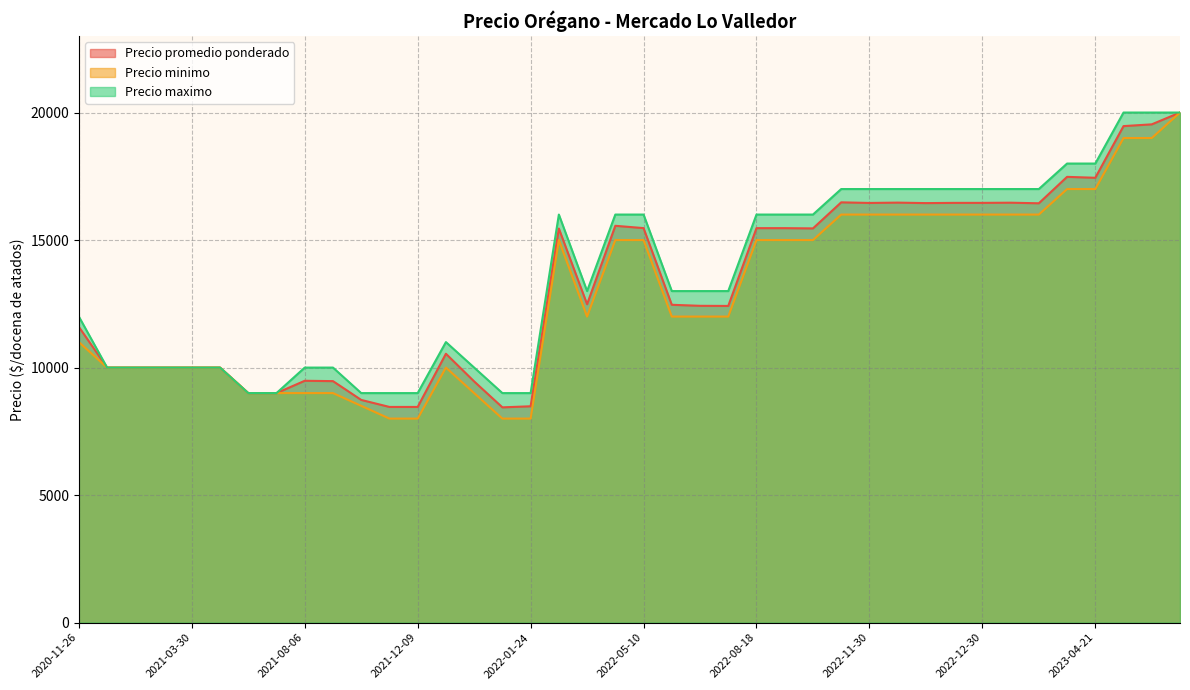

Rank the series by their average value, from lowest to highest.

Precio minimo, Precio promedio ponderado, Precio maximo